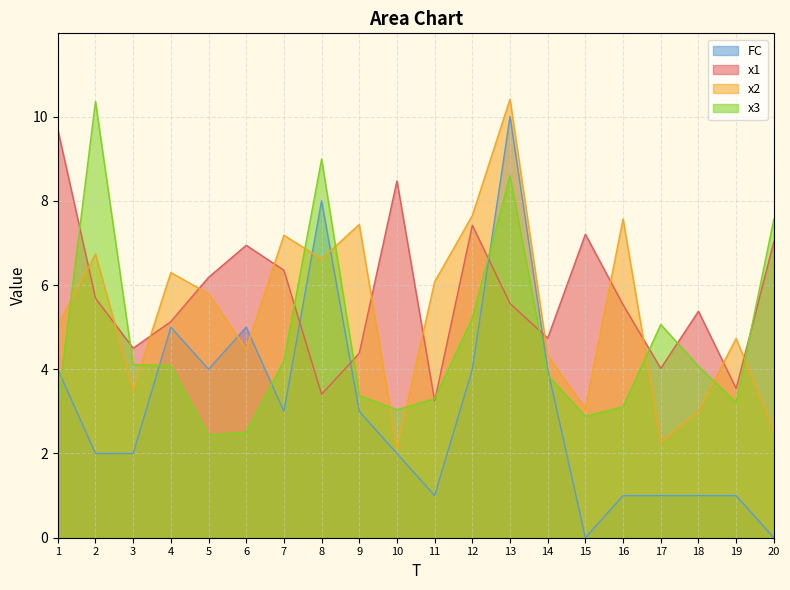

What is the total value across all series at 19?

12.5